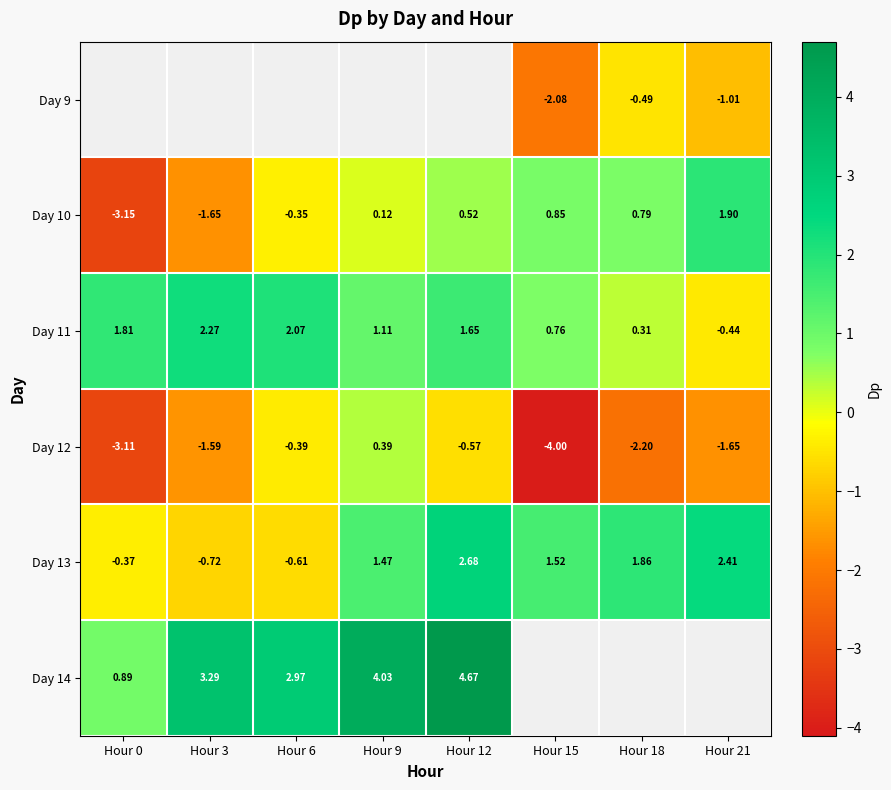

Count the number of categories in the chart.

8